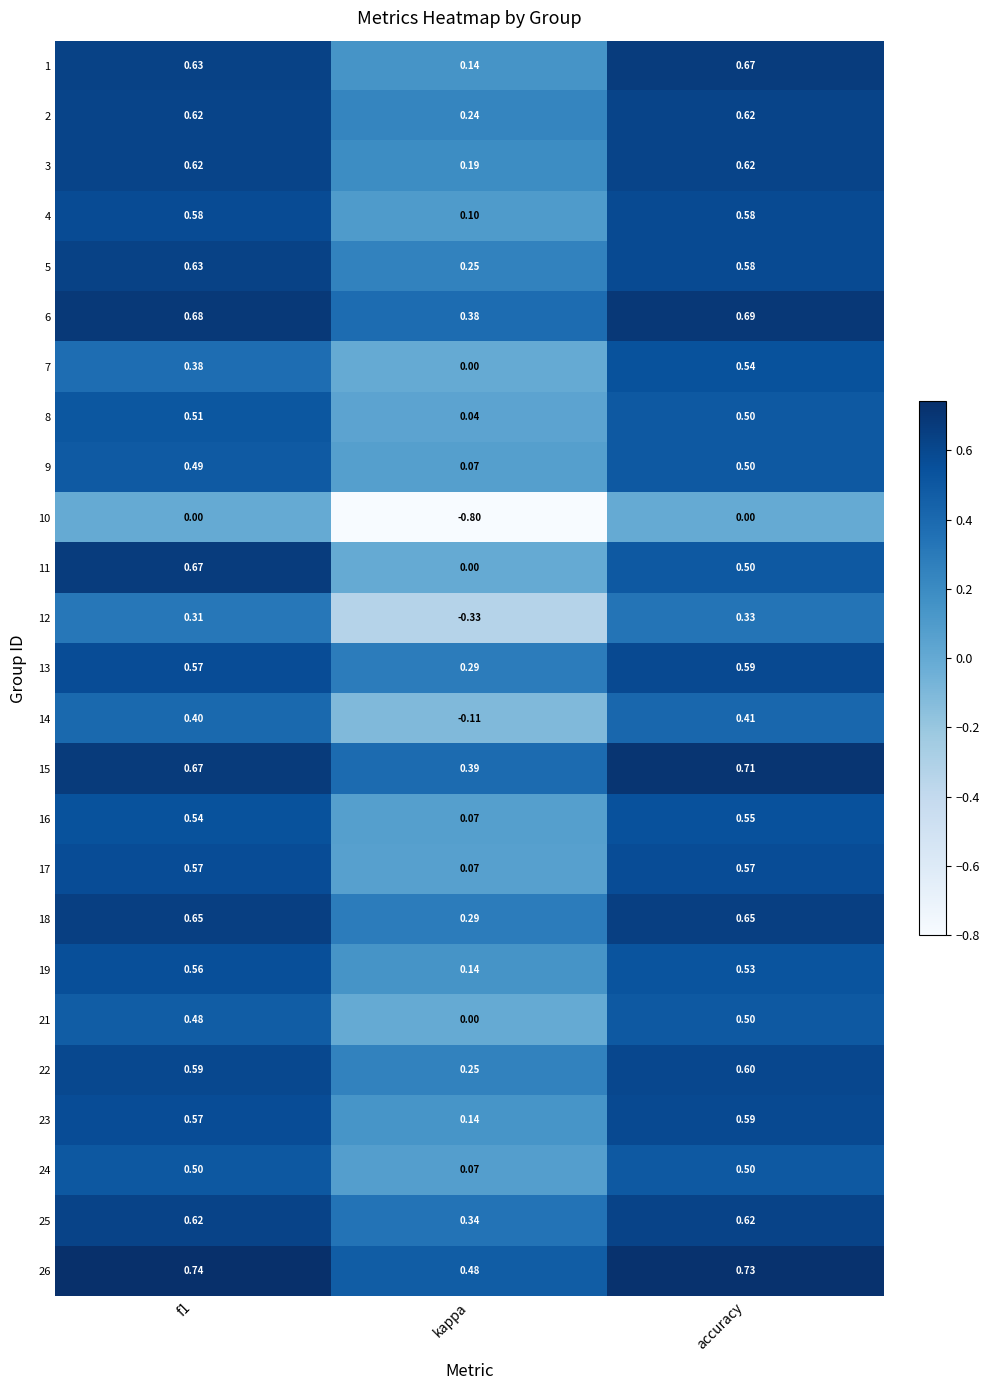

Which label corresponds to the smallest value in the chart?

kappa